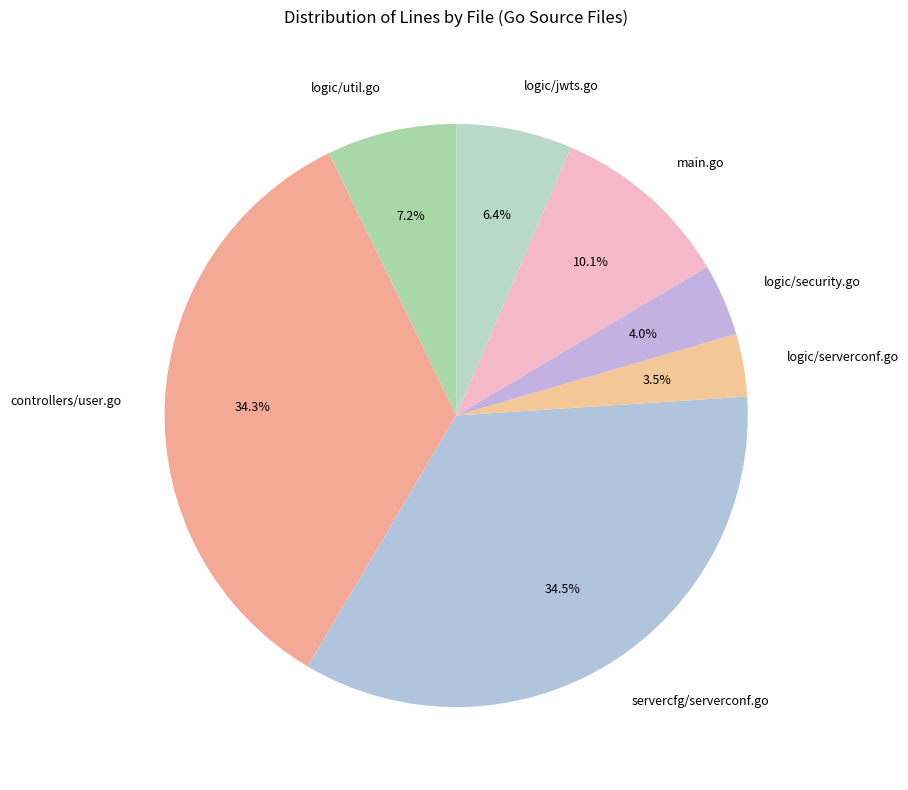

Between logic/util.go and logic/serverconf.go, which is larger?

logic/util.go